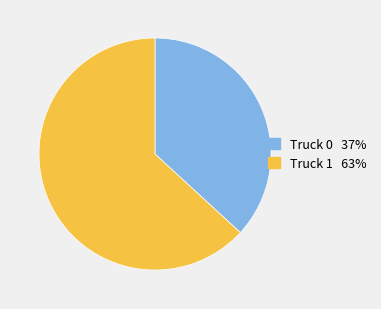

What is the ratio of the value at Truck 0 to the value at Truck 1?

0.6